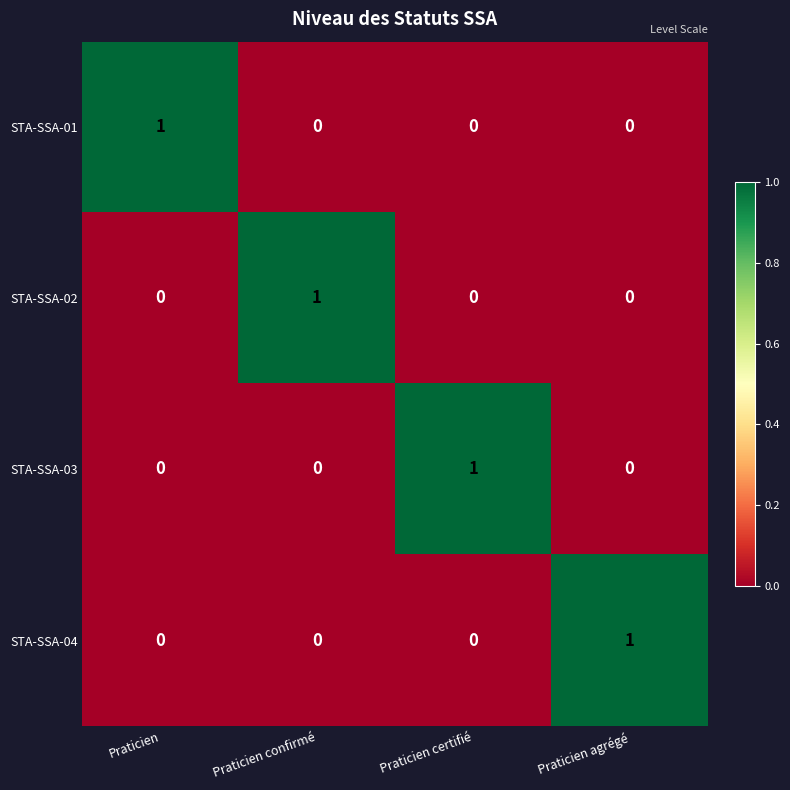

Count the number of categories in the chart.

4